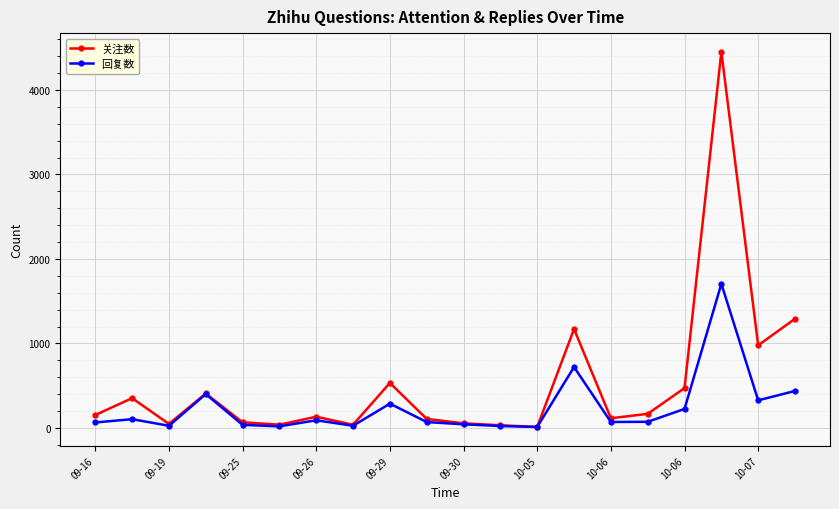

What is the maximum value for 回复数?

1706